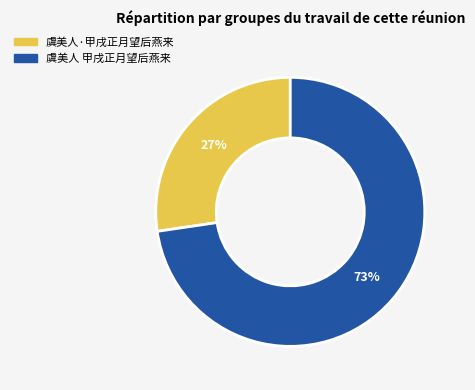

Do 虞美人·甲戌正月望后燕来 and 虞美人 甲戌正月望后燕来 together represent more than half of the pie?

Yes